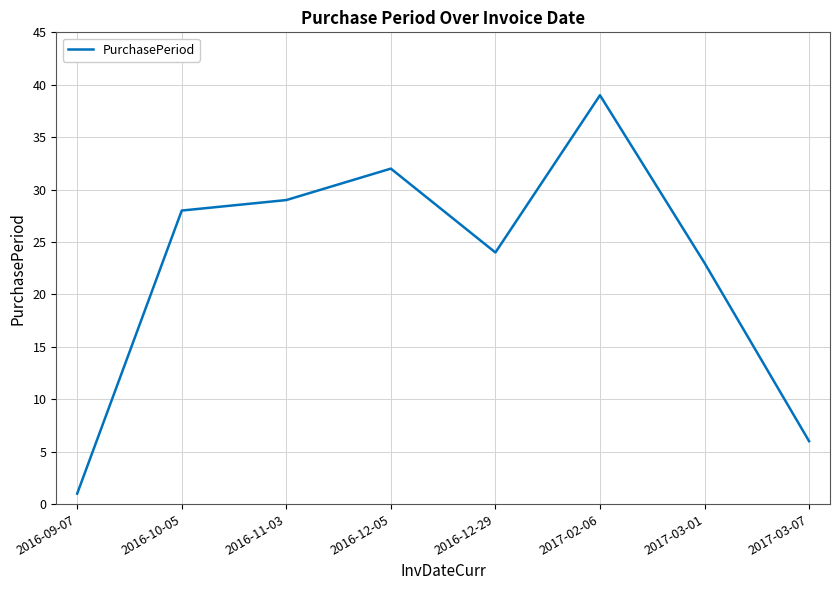

What is the change in value from 2016-10-05 to 2016-11-03?

+1